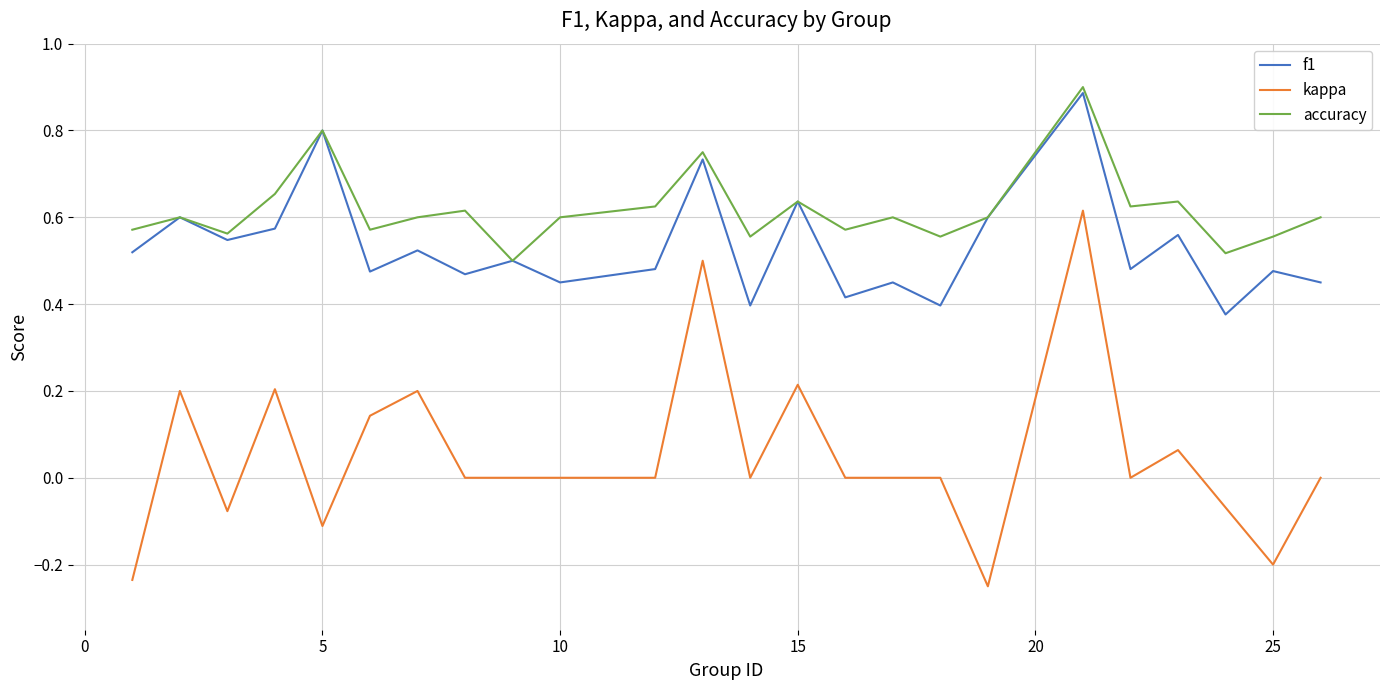

Which series has the widest spread of values?

kappa